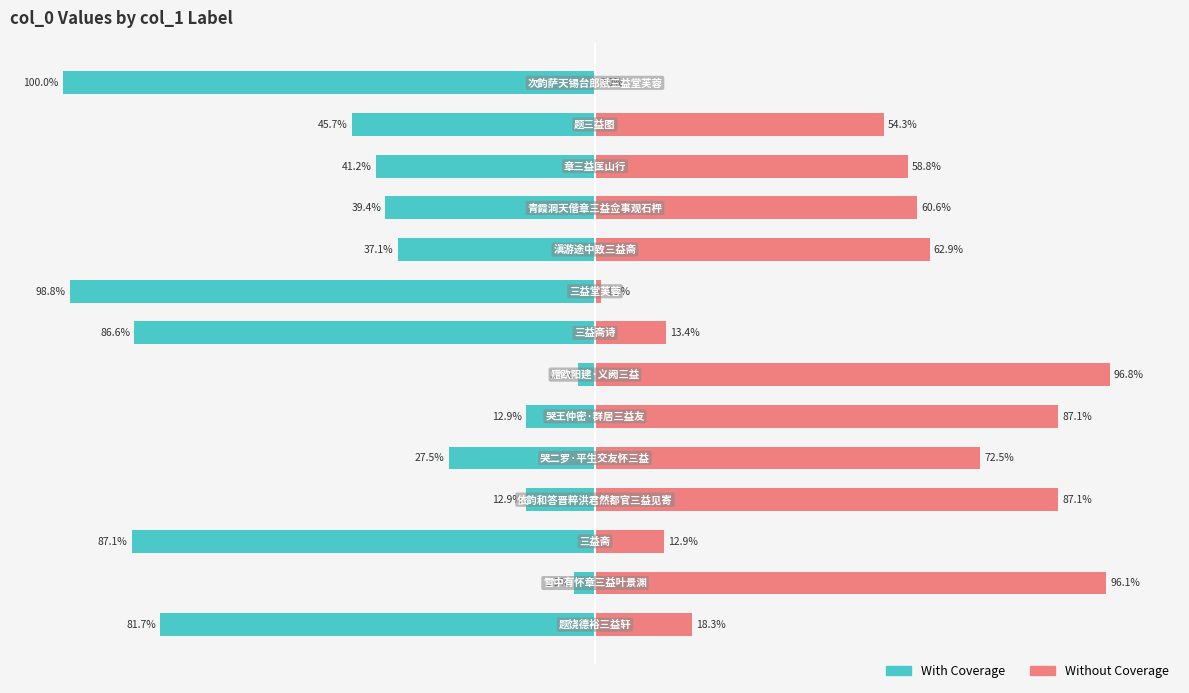

Does the chart contain stacked bars?

No